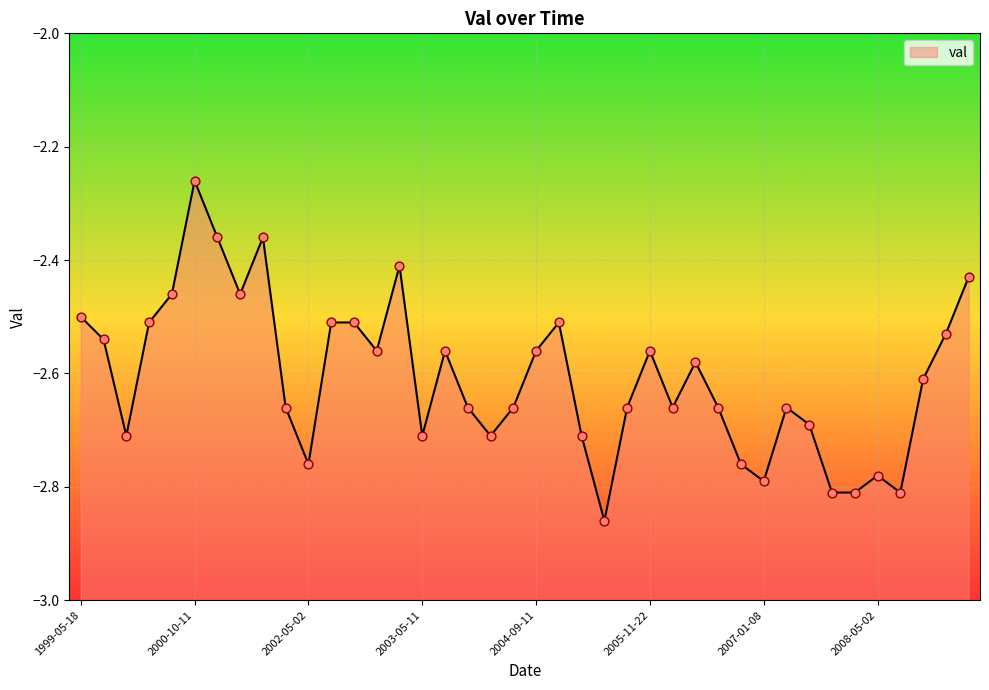

What is the change in value from 2000-01-24 to 2008-05-02?

-0.3